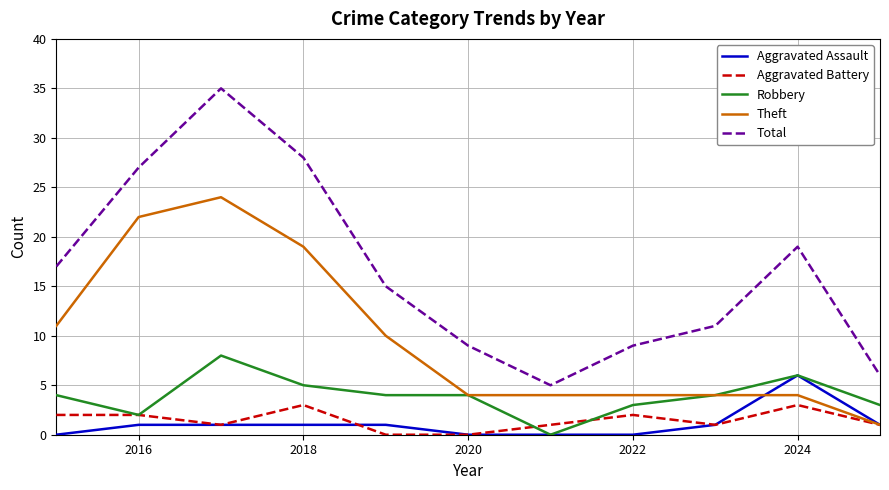

Which series has the widest spread of values?

Total